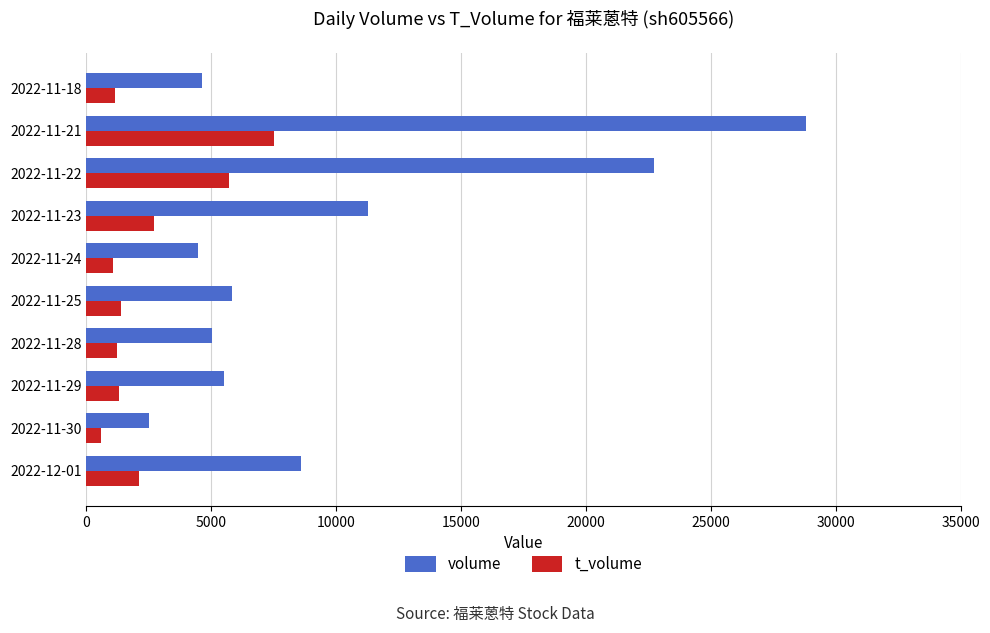

Between 2022-11-29 and 2022-11-22, which series saw the biggest shift?

volume